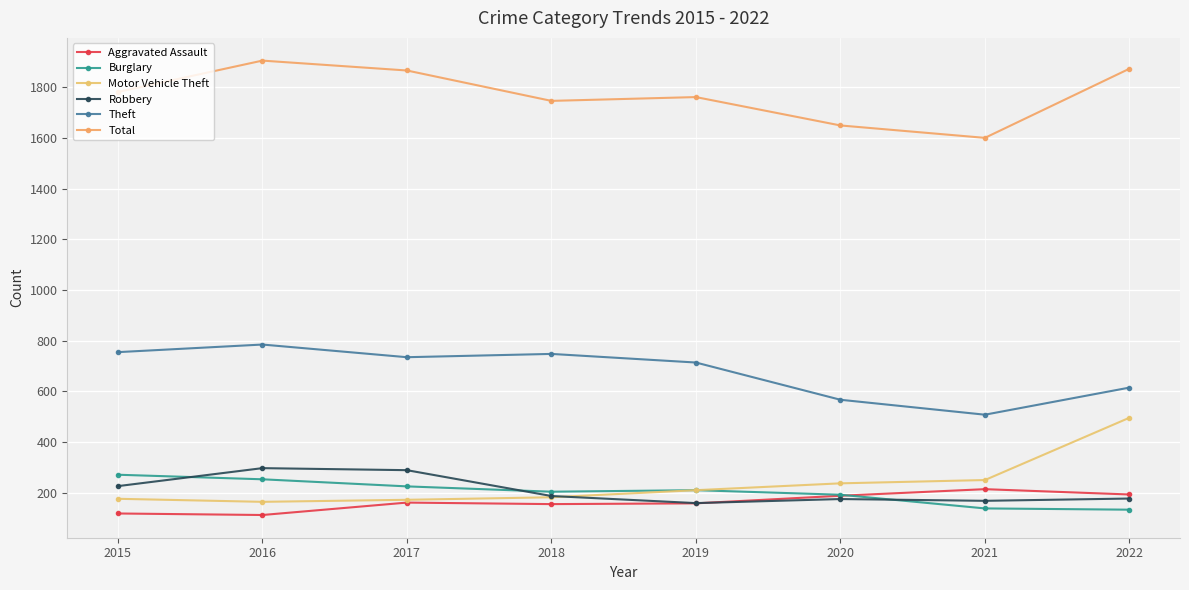

How many lines are shown in the chart?

6